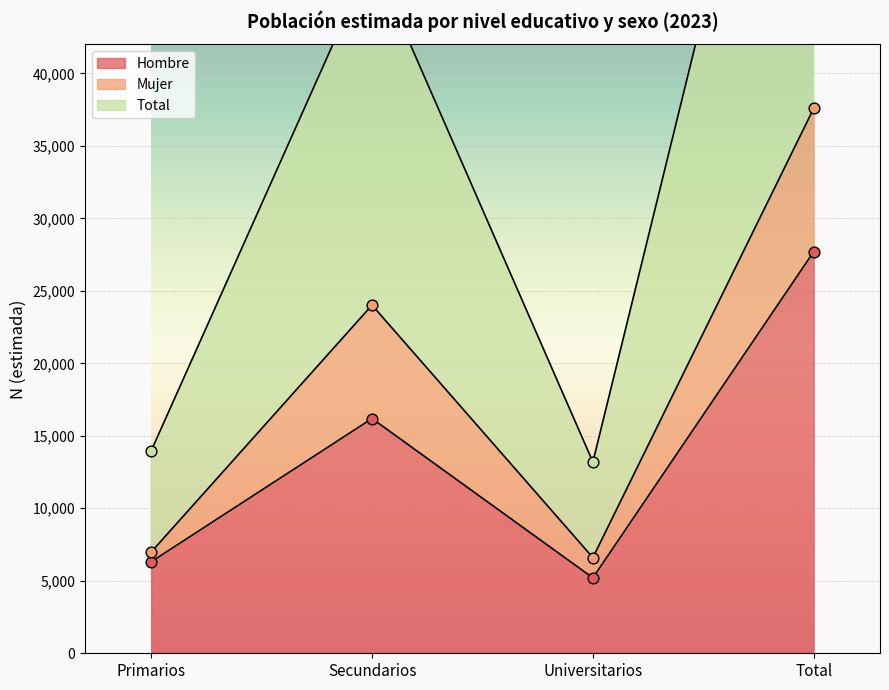

True or false: Hombre has a value of 9280 at Primarios.

False